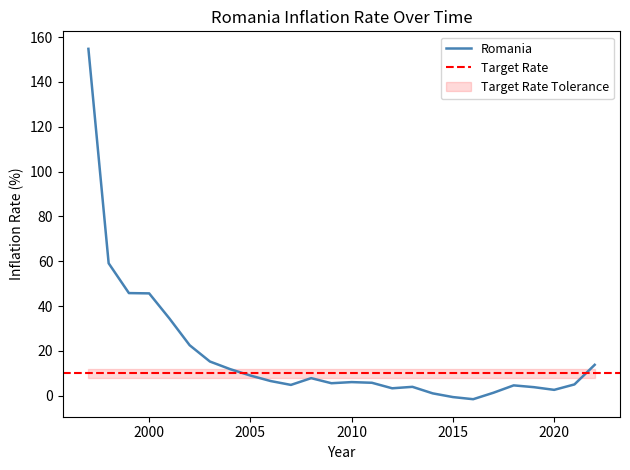

What is the smallest value displayed?

-1.5